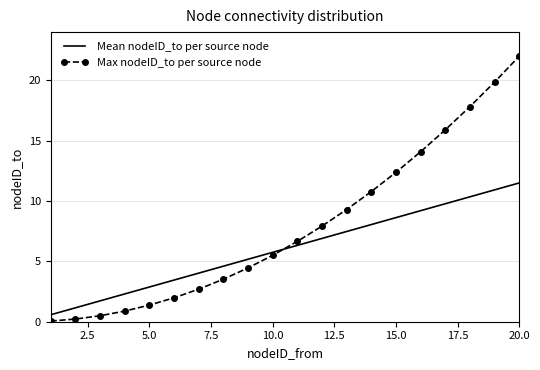

List the series in order of their peak value, highest first.

Max nodeID_to per source node, Mean nodeID_to per source node